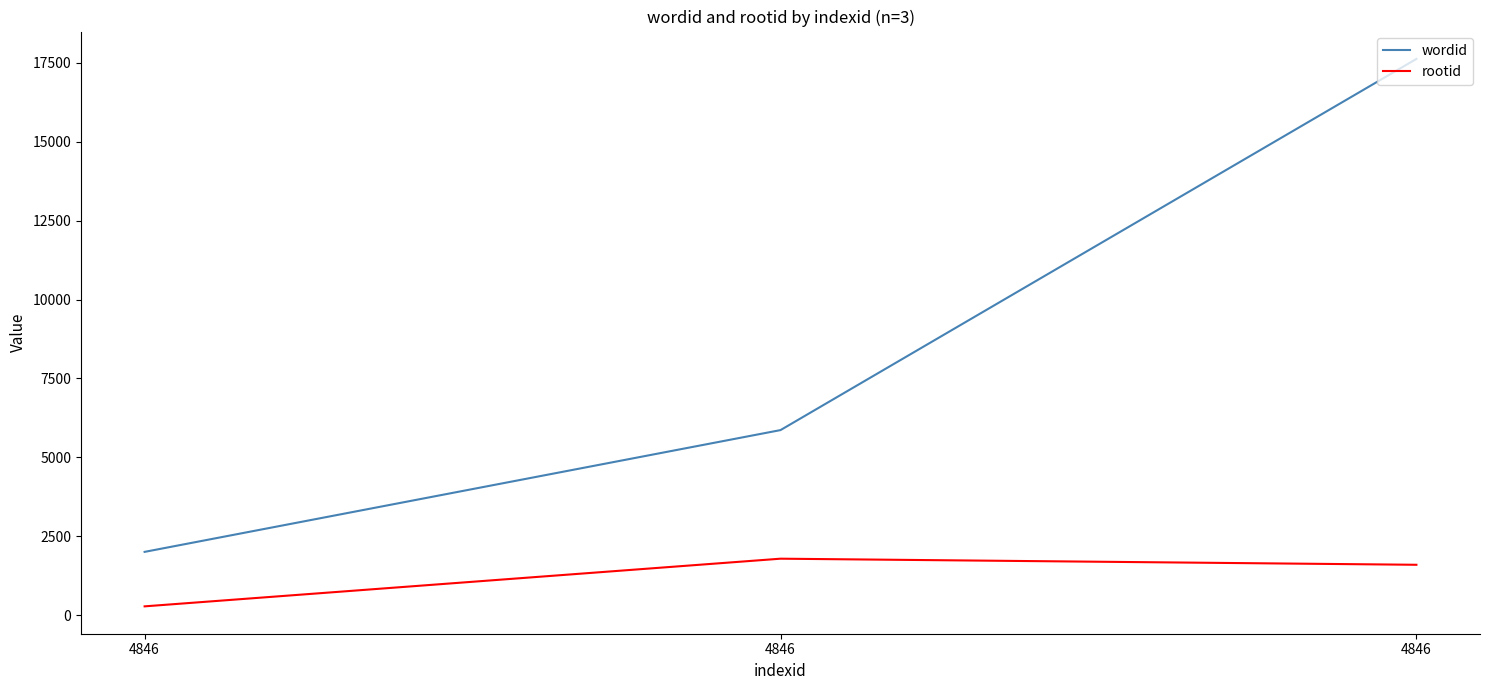

Count the wordid values in the range 2005 to 17622.

3